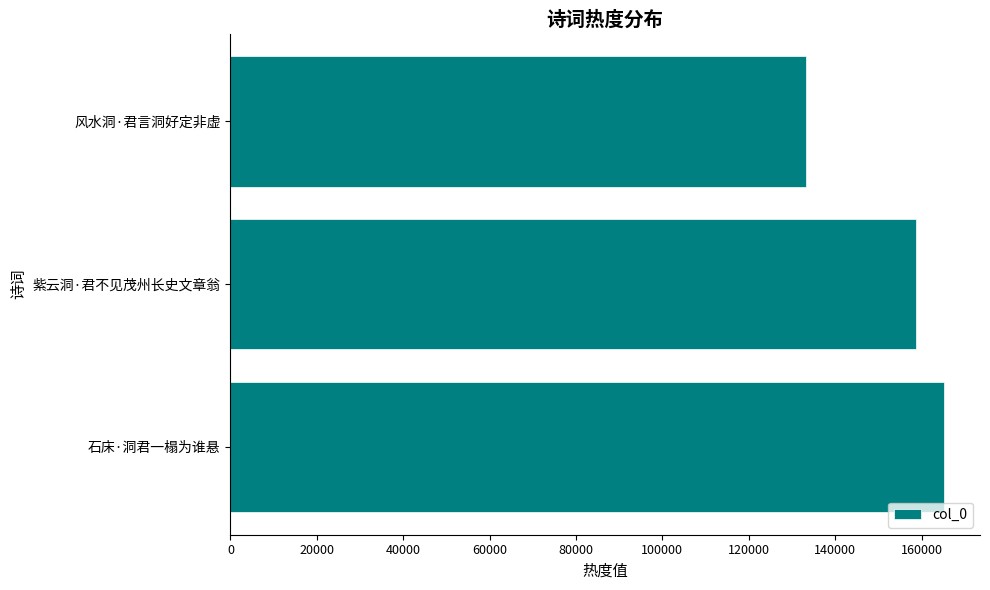

What is the sum of all values?

457233